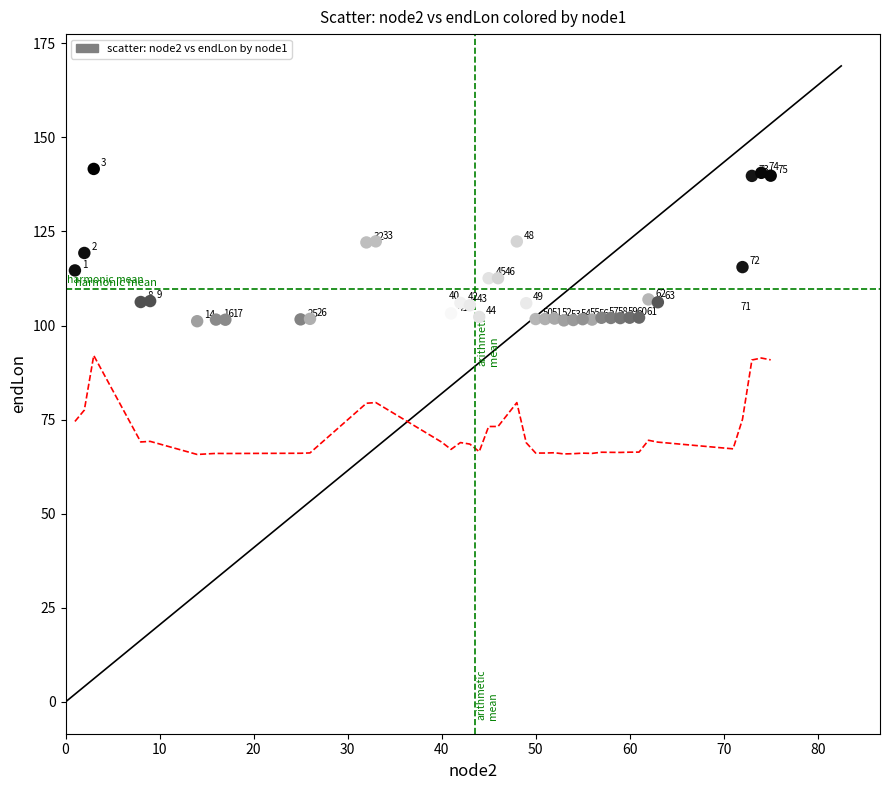

What Y value in the scatter plot is closest to 121?

122.1